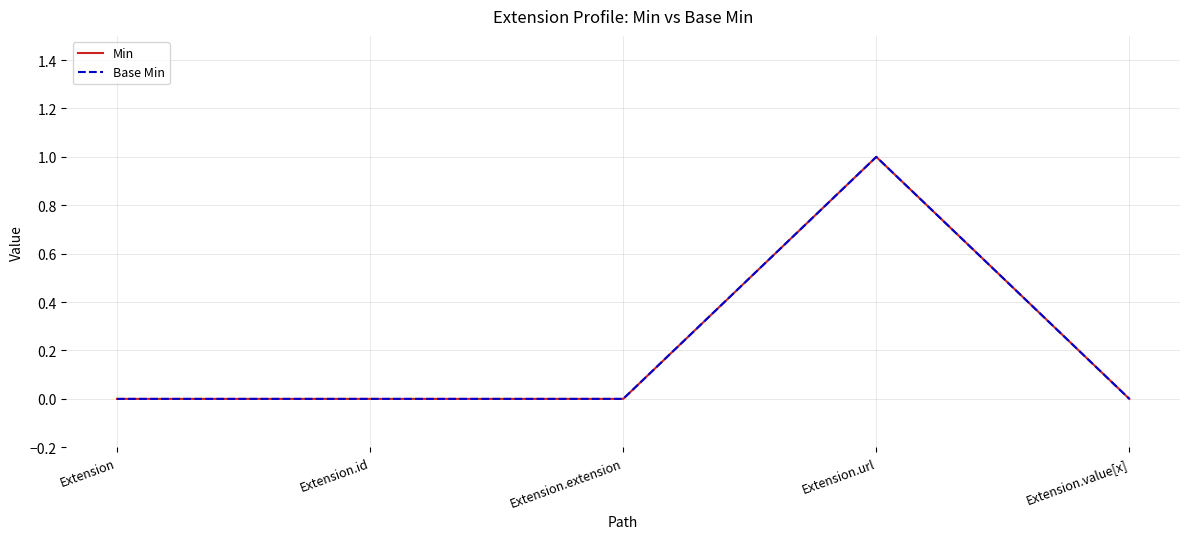

True or false: Base Min and Min intersect in this chart.

False